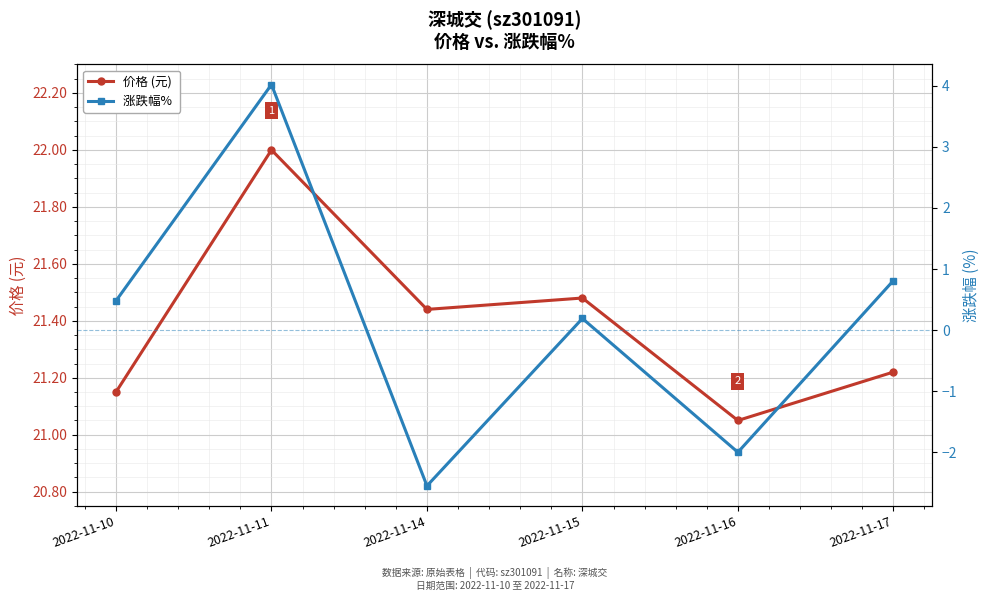

What is the sum of the 涨跌幅%  values at 2022-11-11 and 2022-11-16?

2.0